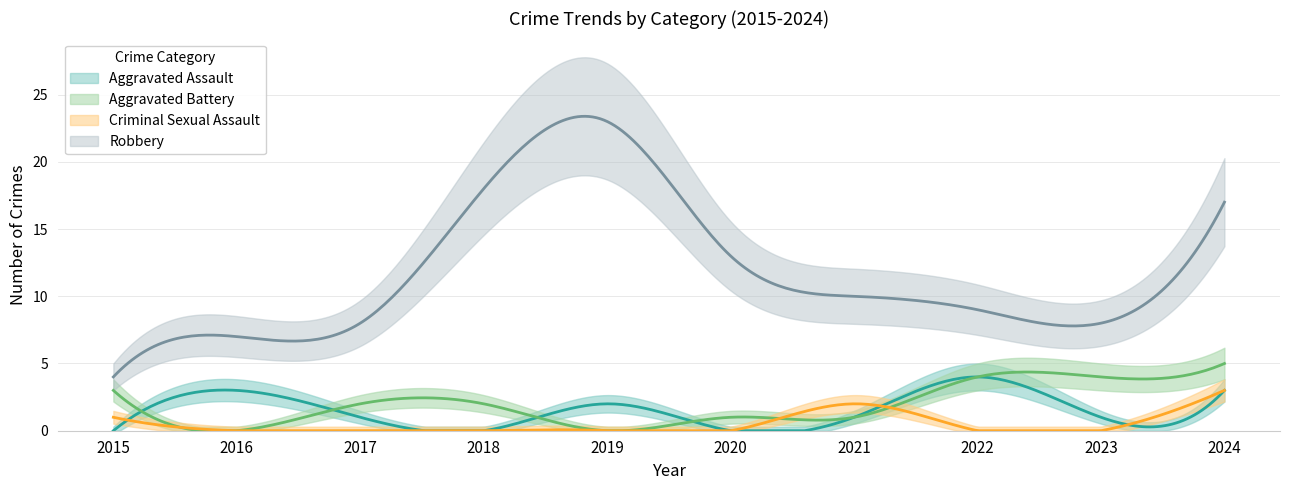

At which label does Robbery reach its peak?

2019